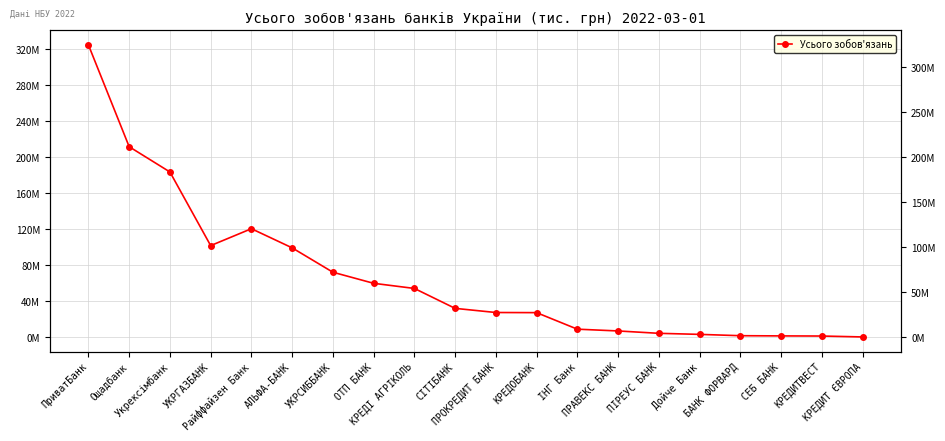

Reading right to left, extract all data points from this chart.

КРЕДИТ ЄВРОПА=445936.4	КРЕДИТВЕСТ=1450676.9	СЕБ БАНК=1595957.8	БАНК ФОРВАРД=1821620.3	Дойче Банк=3288079.5	ПІРЕУС БАНК=4462027.7	ПРАВЕКС БАНК=7084353.3	ІНГ Банк=9054250.1	КРЕДОБАНК=27412116.9	ПРОКРЕДИТ БАНК=27560190.2	СІТІБАНК=32158166.9	КРЕДІ АГРІКОЛЬ=54272427.7	ОТП БАНК=59967500.6	УКРСИББАНК=72268850.0	АЛЬФА-БАНК=99323179.3	Райффайзен Банк=120581284.6	УКРГАЗБАНК=101808739.3	Укрексімбанк=183545614.8	Ощадбанк=211589450.7	ПриватБанк=324549860.3